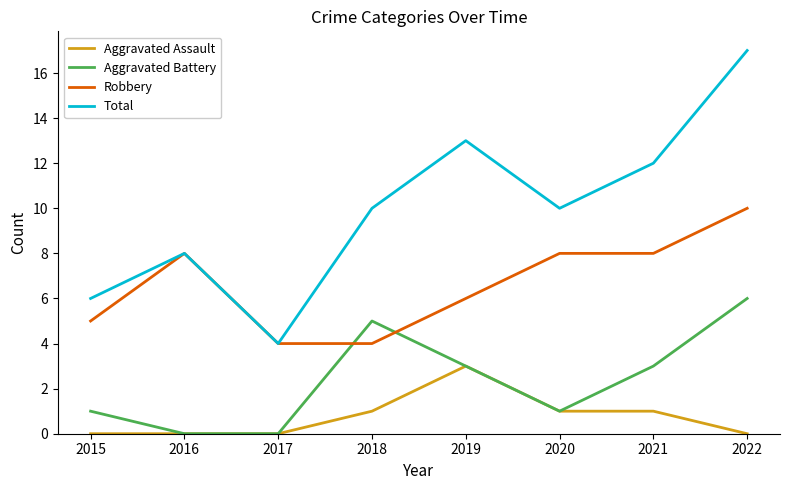

List the series in order of their peak value, lowest first.

Aggravated Assault, Aggravated Battery, Robbery, Total